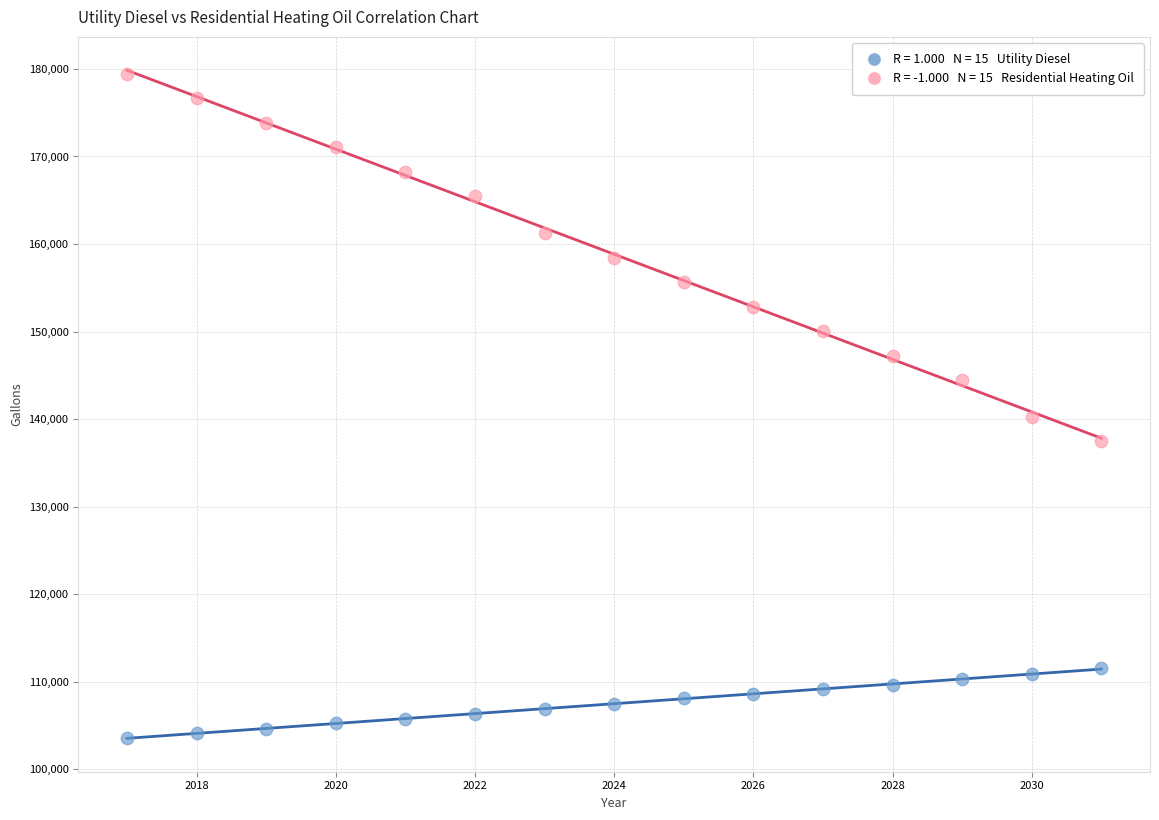

Across all series, what Y value is closest to 141553?

140259.5